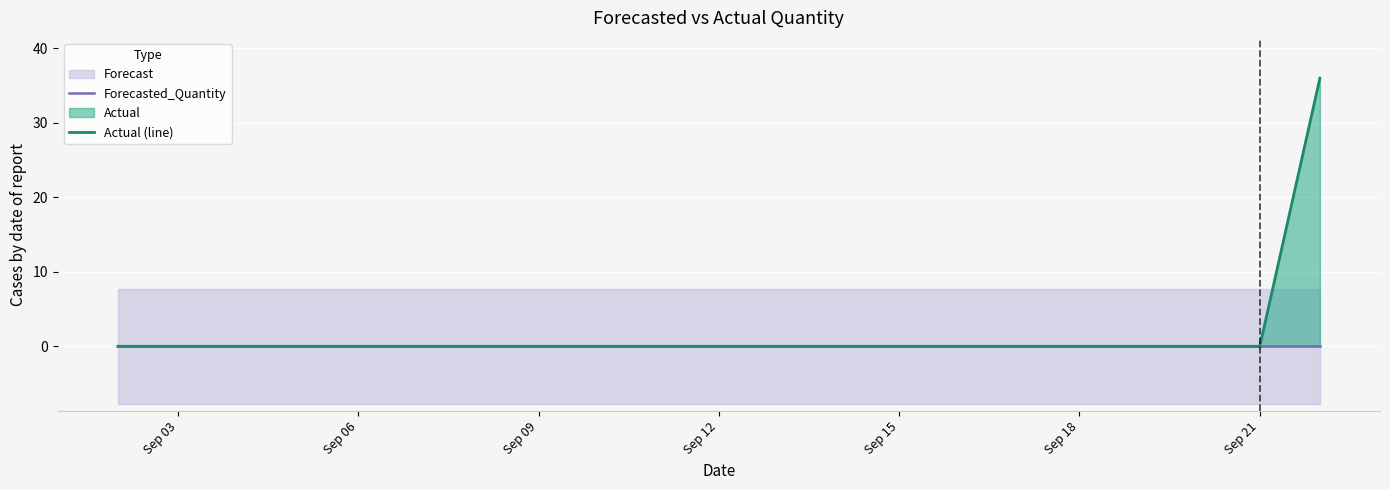

Which series has the largest total across all categories?

Actual (line)